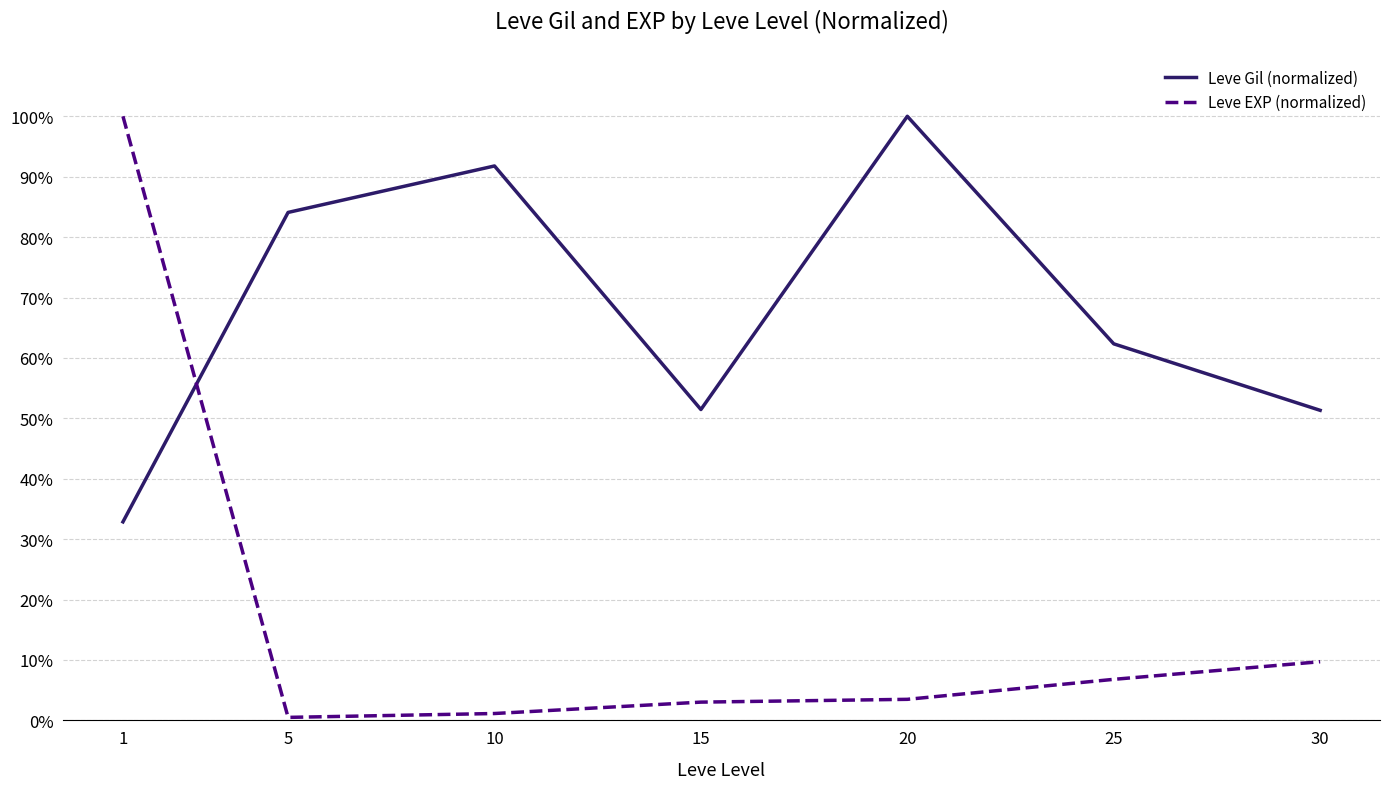

What are all the series names shown in the legend?

Leve Gil (normalized), Leve EXP (normalized)